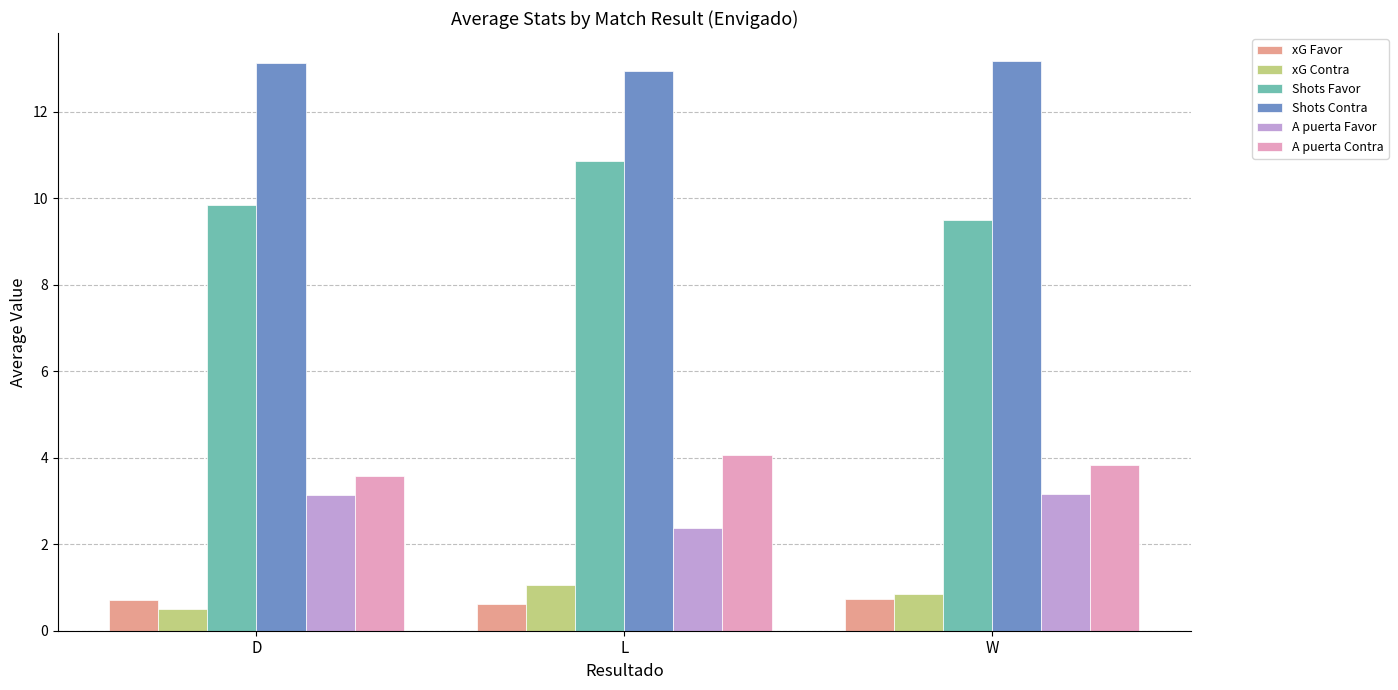

What is the highest value of the Shots Contra series?

13.2